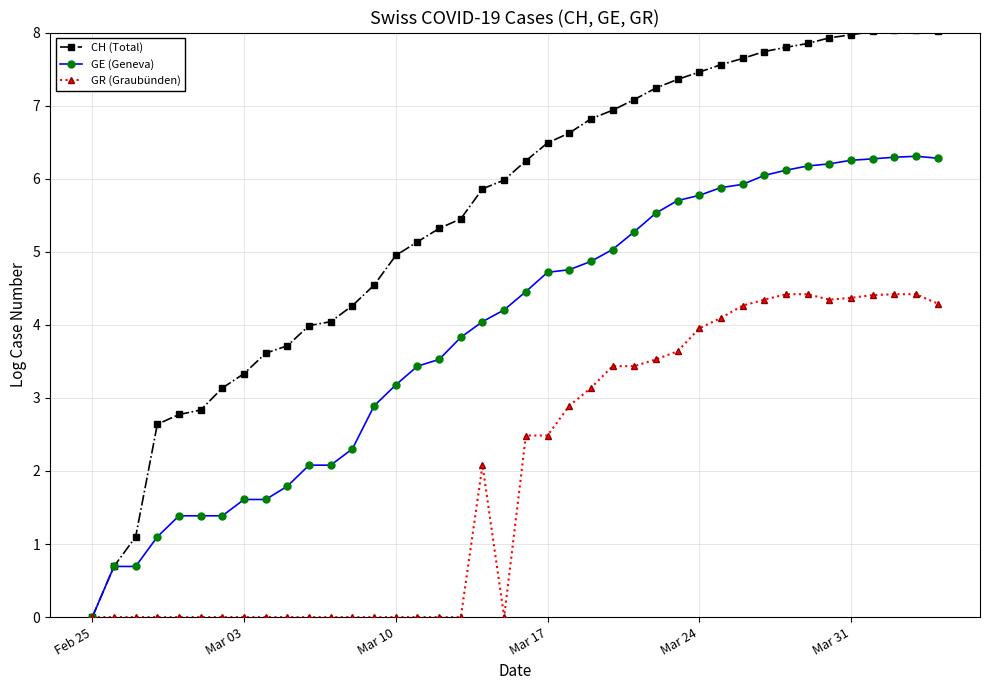

At how many categories does at least one series exceed 3?

34